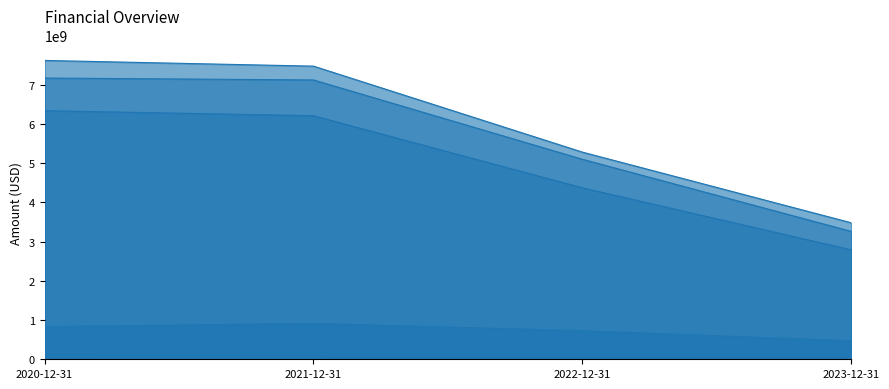

True or false: Revenue and SD&A intersect in this chart.

False